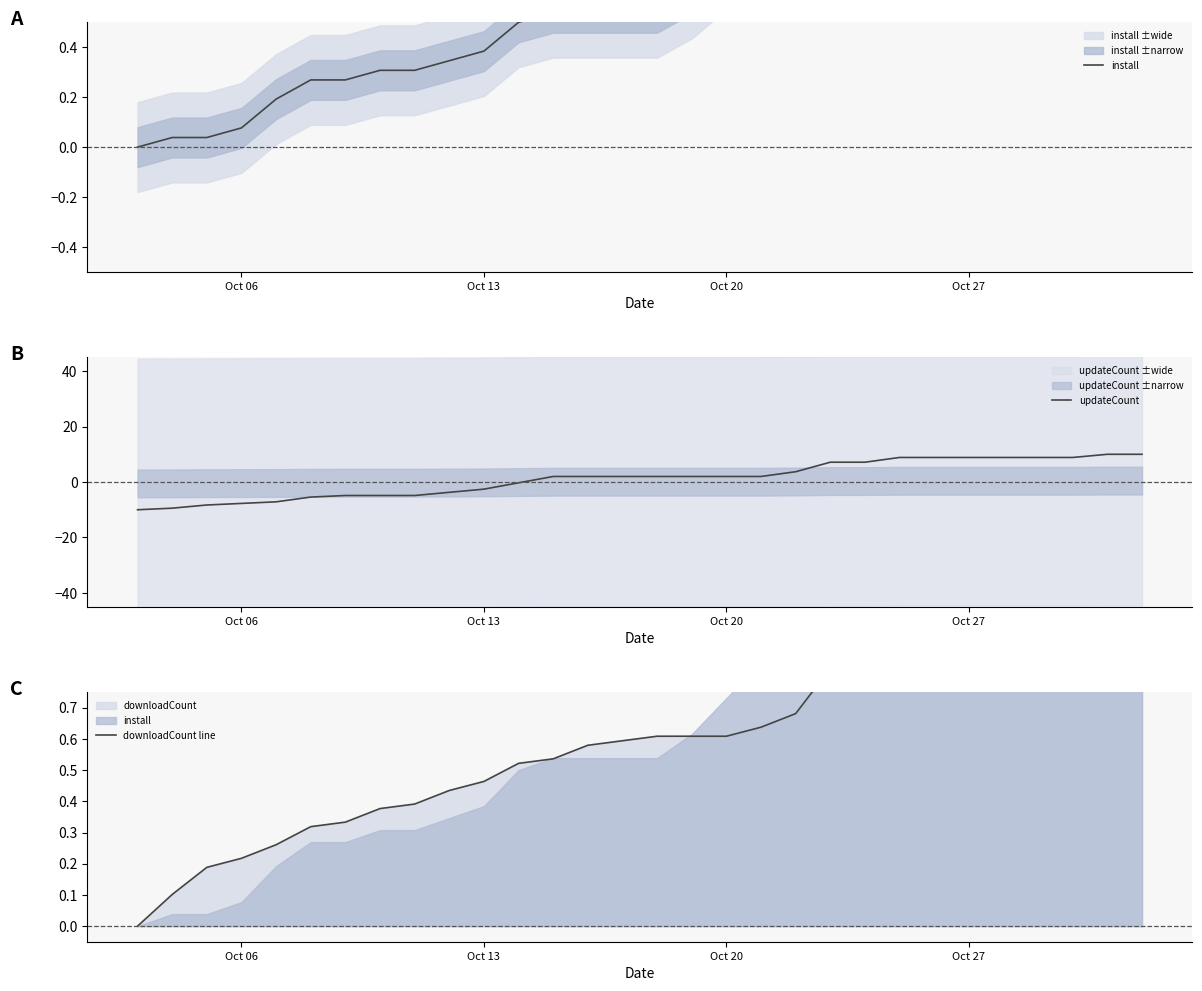

True or false: install and downloadCount line intersect in this chart.

True